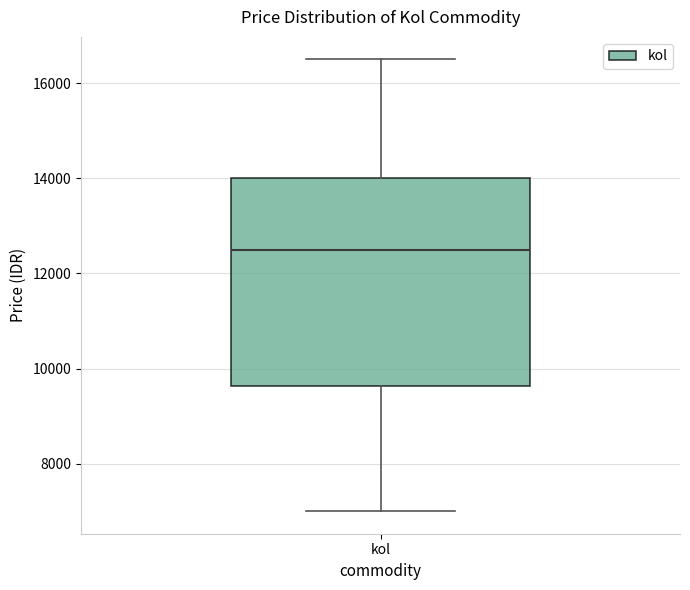

Where does the lower whisker of the box for kol end on the y-axis? The values are not printed on the chart, so give them approximately, as read against the axis.

7000